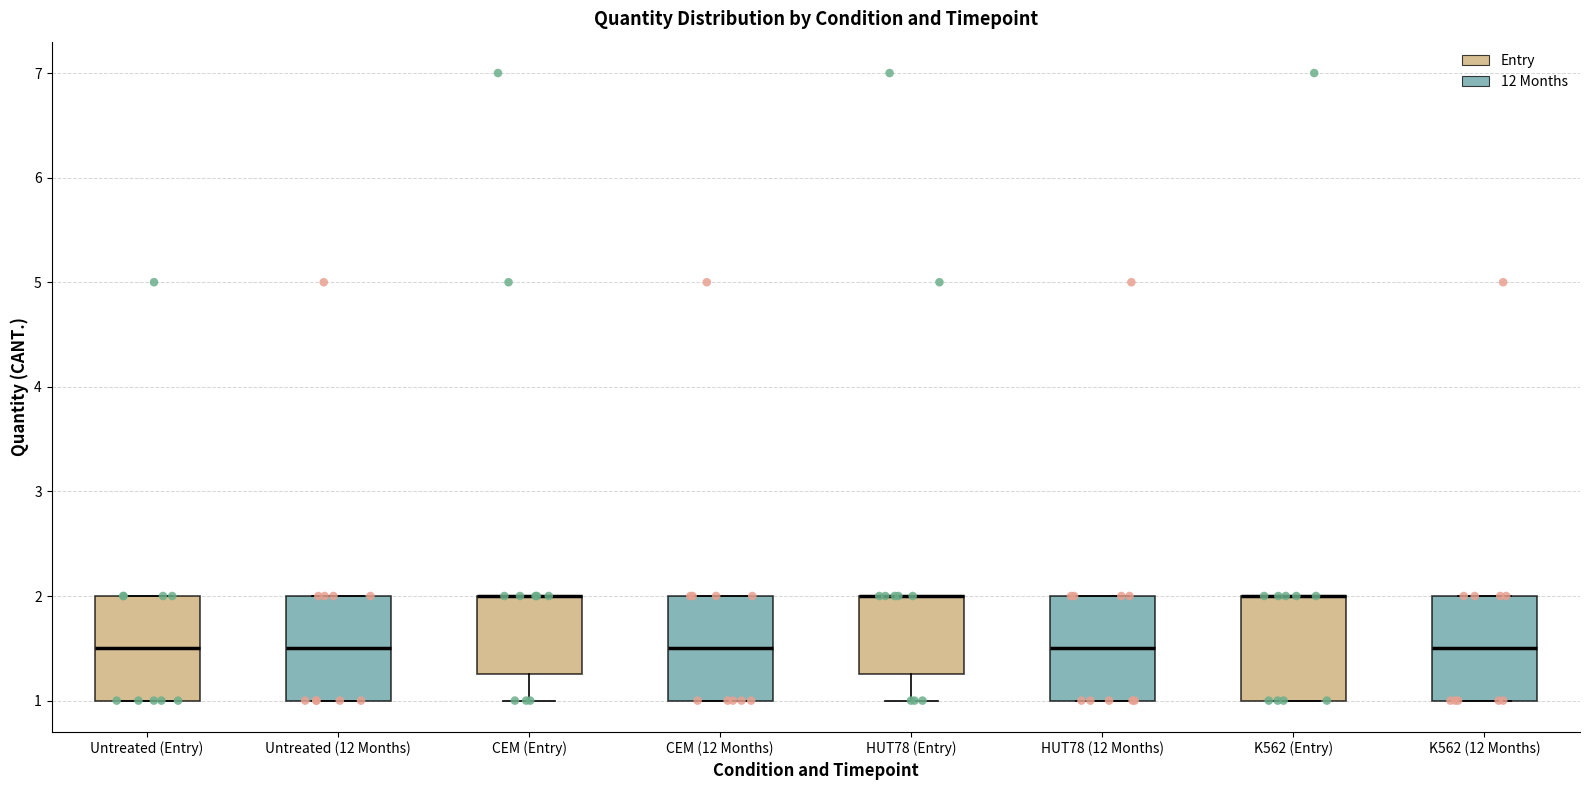

Reading left to right, transcribe this box plot: for each box, give where its median line is, the range the box spans, and where its two whiskers end, as read against the y-axis. The values are not printed on the chart, so give them approximately, as read against the axis.

Untreated (Entry): median 1.5, box 1.0 to 2.0, whiskers 1.0 to 2.0
Untreated (12 Months): median 1.5, box 1.0 to 2.0, whiskers 1.0 to 2.0
CEM (Entry): median 2.0 (drawn on the box's upper edge), box 1.3 to 2.0, whiskers 1.0 to 2.0
CEM (12 Months): median 1.5, box 1.0 to 2.0, whiskers 1.0 to 2.0
HUT78 (Entry): median 2.0 (drawn on the box's upper edge), box 1.3 to 2.0, whiskers 1.0 to 2.0
HUT78 (12 Months): median 1.5, box 1.0 to 2.0, whiskers 1.0 to 2.0
K562 (Entry): median 2.0 (drawn on the box's upper edge), box 1.0 to 2.0, whiskers 1.0 to 2.0
K562 (12 Months): median 1.5, box 1.0 to 2.0, whiskers 1.0 to 2.0